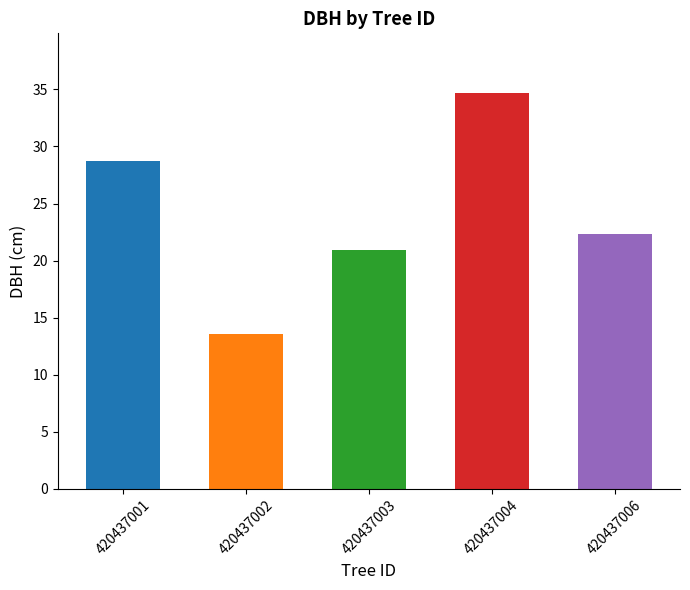

Which has a higher value, 420437003 or 420437002?

420437003